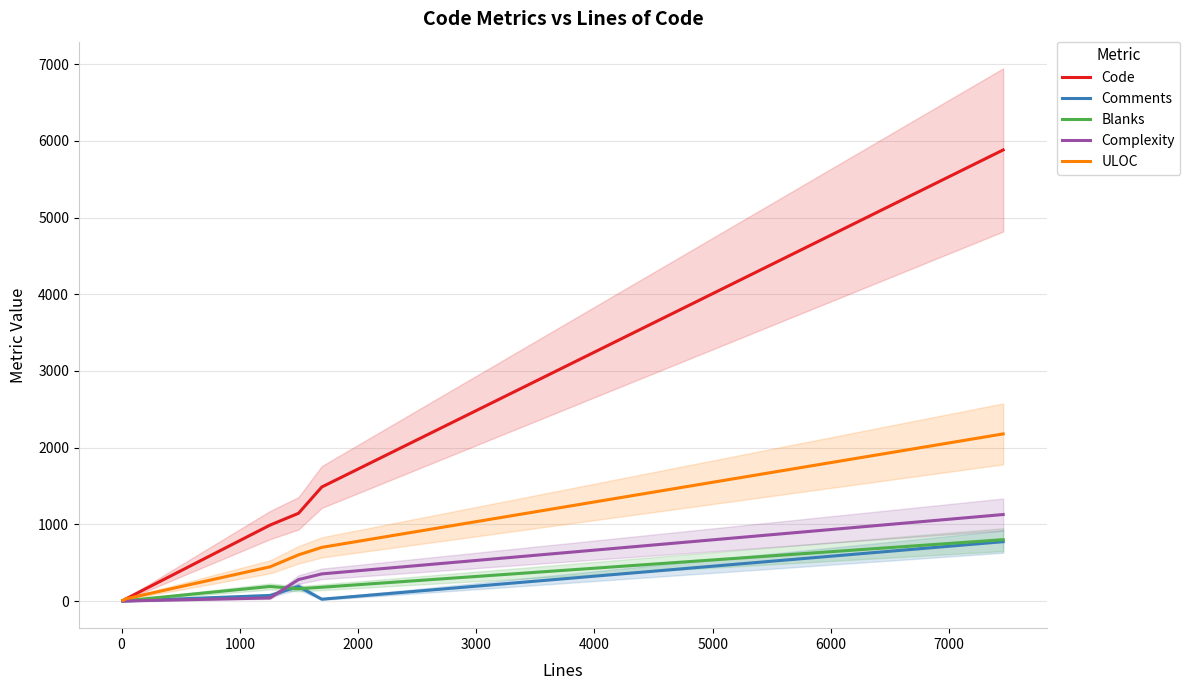

True or false: Code and Comments cross at least once.

False